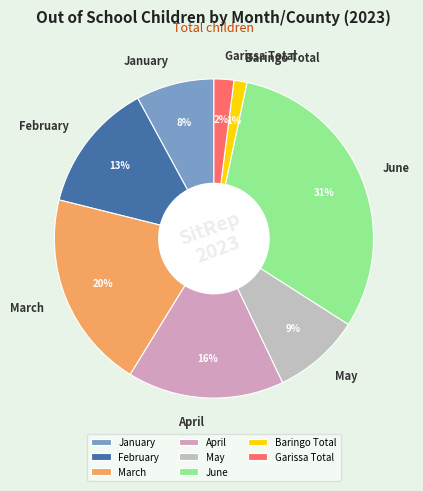

What is the largest slice in the pie chart?

June